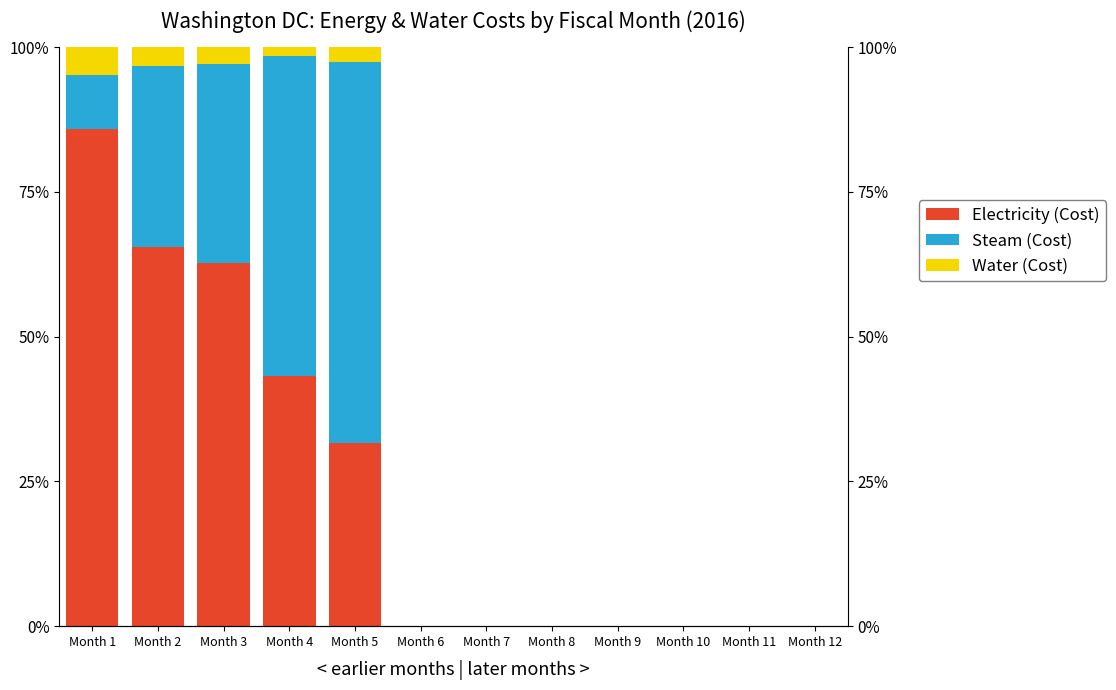

Reading left to right, list all the values displayed in this chart.

Electricity (Cost): Month 1=0.9	Month 2=0.7	Month 3=0.6	Month 4=0.4	Month 5=0.3	Month 6=0.0	Month 7=0.0	Month 8=0.0	Month 9=0.0	Month 10=0.0	Month 11=0.0	Month 12=0.0
Steam (Cost): Month 1=0.1	Month 2=0.3	Month 3=0.3	Month 4=0.6	Month 5=0.7	Month 6=0.0	Month 7=0.0	Month 8=0.0	Month 9=0.0	Month 10=0.0	Month 11=0.0	Month 12=0.0
Water (Cost): Month 1=0.0	Month 2=0.0	Month 3=0.0	Month 4=0.0	Month 5=0.0	Month 6=0.0	Month 7=0.0	Month 8=0.0	Month 9=0.0	Month 10=0.0	Month 11=0.0	Month 12=0.0